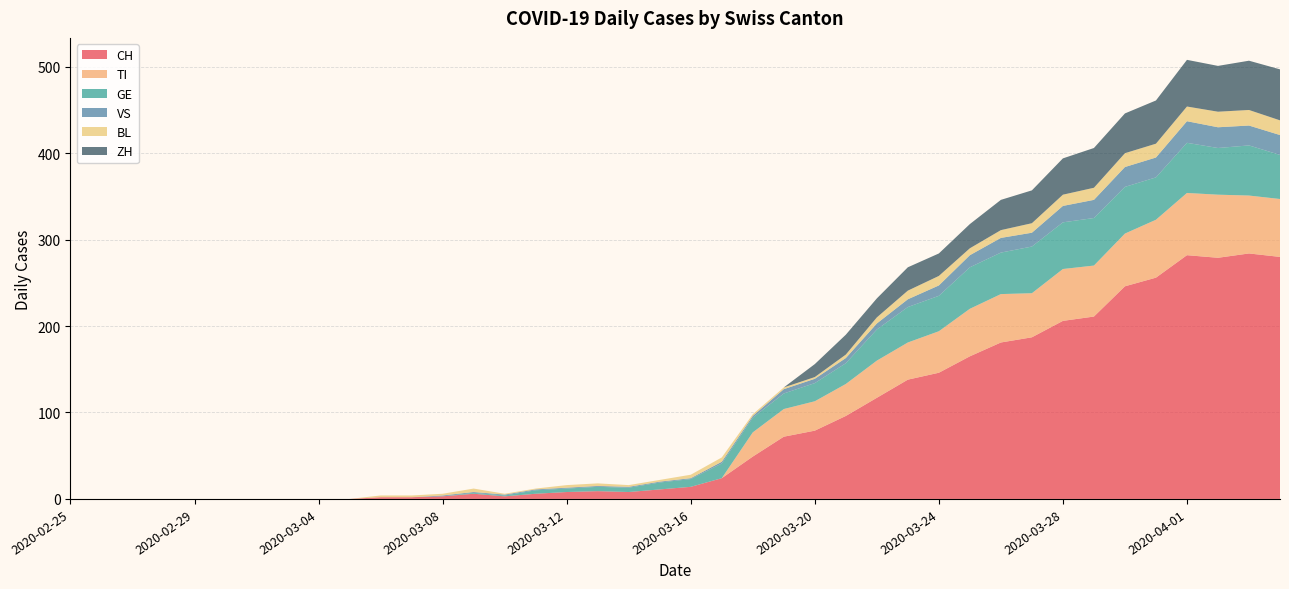

Reading left to right, extract all data points from this chart.

CH: 2020-02-25=0	2020-02-26=0	2020-02-27=0	2020-02-28=0	2020-02-29=0	2020-03-01=0	2020-03-02=0	2020-03-03=0	2020-03-04=0	2020-03-05=0	2020-03-06=2	2020-03-07=2	2020-03-08=3	2020-03-09=6	2020-03-10=3	2020-03-11=6	2020-03-12=8	2020-03-13=9	2020-03-14=8	2020-03-15=11	2020-03-16=14	2020-03-17=24	2020-03-18=49	2020-03-19=72	2020-03-20=79	2020-03-21=96	2020-03-22=117	2020-03-23=138	2020-03-24=146	2020-03-25=165	2020-03-26=181	2020-03-27=187	2020-03-28=206	2020-03-29=211	2020-03-30=246	2020-03-31=256	2020-04-01=282	2020-04-02=279	2020-04-03=284	2020-04-04=280
TI: 2020-02-25=0	2020-02-26=0	2020-02-27=0	2020-02-28=0	2020-02-29=0	2020-03-01=0	2020-03-02=0	2020-03-03=0	2020-03-04=0	2020-03-05=0	2020-03-06=0	2020-03-07=0	2020-03-08=0	2020-03-09=0	2020-03-10=0	2020-03-11=0	2020-03-12=0	2020-03-13=0	2020-03-14=0	2020-03-15=0	2020-03-16=0	2020-03-17=0	2020-03-18=28	2020-03-19=32	2020-03-20=34	2020-03-21=37	2020-03-22=43	2020-03-23=43	2020-03-24=48	2020-03-25=55	2020-03-26=56	2020-03-27=51	2020-03-28=60	2020-03-29=59	2020-03-30=61	2020-03-31=67	2020-04-01=72	2020-04-02=73	2020-04-03=67	2020-04-04=67
GE: 2020-02-25=0	2020-02-26=0	2020-02-27=0	2020-02-28=0	2020-02-29=0	2020-03-01=0	2020-03-02=0	2020-03-03=0	2020-03-04=0	2020-03-05=0	2020-03-06=0	2020-03-07=0	2020-03-08=0	2020-03-09=1	2020-03-10=1	2020-03-11=4	2020-03-12=4	2020-03-13=5	2020-03-14=5	2020-03-15=8	2020-03-16=9	2020-03-17=17	2020-03-18=17	2020-03-19=18	2020-03-20=21	2020-03-21=24	2020-03-22=36	2020-03-23=41	2020-03-24=41	2020-03-25=48	2020-03-26=48	2020-03-27=54	2020-03-28=54	2020-03-29=55	2020-03-30=54	2020-03-31=49	2020-04-01=58	2020-04-02=54	2020-04-03=58	2020-04-04=51
VS: 2020-02-25=0	2020-02-26=0	2020-02-27=0	2020-02-28=0	2020-02-29=0	2020-03-01=0	2020-03-02=0	2020-03-03=0	2020-03-04=0	2020-03-05=0	2020-03-06=0	2020-03-07=0	2020-03-08=1	2020-03-09=1	2020-03-10=1	2020-03-11=1	2020-03-12=1	2020-03-13=1	2020-03-14=1	2020-03-15=1	2020-03-16=1	2020-03-17=2	2020-03-18=2	2020-03-19=5	2020-03-20=5	2020-03-21=6	2020-03-22=7	2020-03-23=9	2020-03-24=12	2020-03-25=14	2020-03-26=17	2020-03-27=16	2020-03-28=19	2020-03-29=21	2020-03-30=23	2020-03-31=23	2020-04-01=25	2020-04-02=24	2020-04-03=23	2020-04-04=23
BL: 2020-02-25=0	2020-02-26=0	2020-02-27=0	2020-02-28=0	2020-02-29=0	2020-03-01=0	2020-03-02=0	2020-03-03=0	2020-03-04=0	2020-03-05=0	2020-03-06=2	2020-03-07=2	2020-03-08=2	2020-03-09=4	2020-03-10=1	2020-03-11=1	2020-03-12=3	2020-03-13=3	2020-03-14=2	2020-03-15=2	2020-03-16=4	2020-03-17=5	2020-03-18=2	2020-03-19=2	2020-03-20=2	2020-03-21=4	2020-03-22=7	2020-03-23=10	2020-03-24=11	2020-03-25=8	2020-03-26=9	2020-03-27=11	2020-03-28=13	2020-03-29=14	2020-03-30=16	2020-03-31=16	2020-04-01=17	2020-04-02=18	2020-04-03=18	2020-04-04=17
ZH: 2020-02-25=0	2020-02-26=0	2020-02-27=0	2020-02-28=0	2020-02-29=0	2020-03-01=0	2020-03-02=0	2020-03-03=0	2020-03-04=0	2020-03-05=0	2020-03-06=0	2020-03-07=0	2020-03-08=0	2020-03-09=0	2020-03-10=0	2020-03-11=0	2020-03-12=0	2020-03-13=0	2020-03-14=0	2020-03-15=0	2020-03-16=0	2020-03-17=0	2020-03-18=0	2020-03-19=0	2020-03-20=15	2020-03-21=23	2020-03-22=22	2020-03-23=27	2020-03-24=26	2020-03-25=28	2020-03-26=35	2020-03-27=38	2020-03-28=42	2020-03-29=46	2020-03-30=46	2020-03-31=50	2020-04-01=54	2020-04-02=53	2020-04-03=57	2020-04-04=59